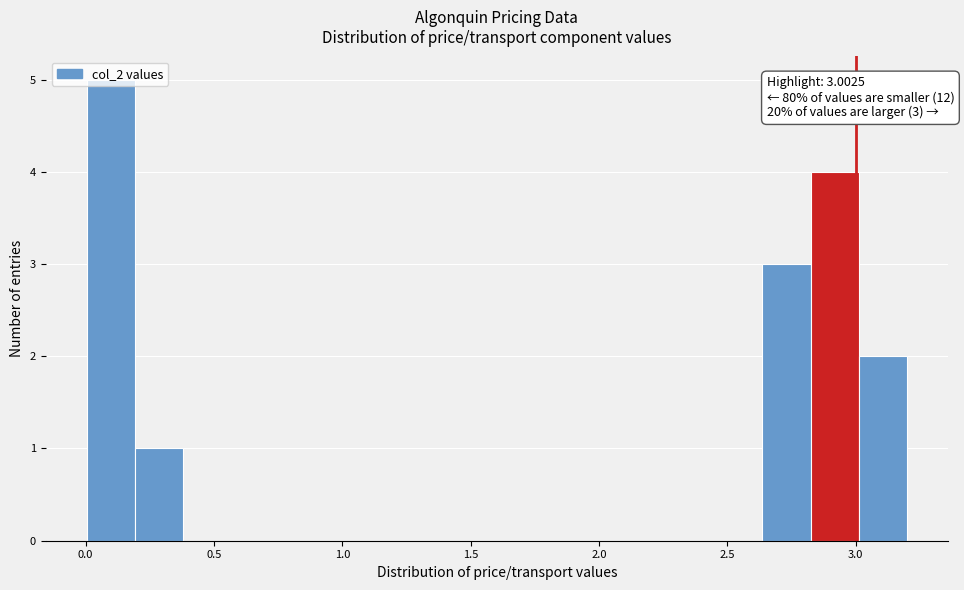

Around what value on the x-axis is the tallest bar? Give the approximate position of its centre, as read against the axis.

0.10